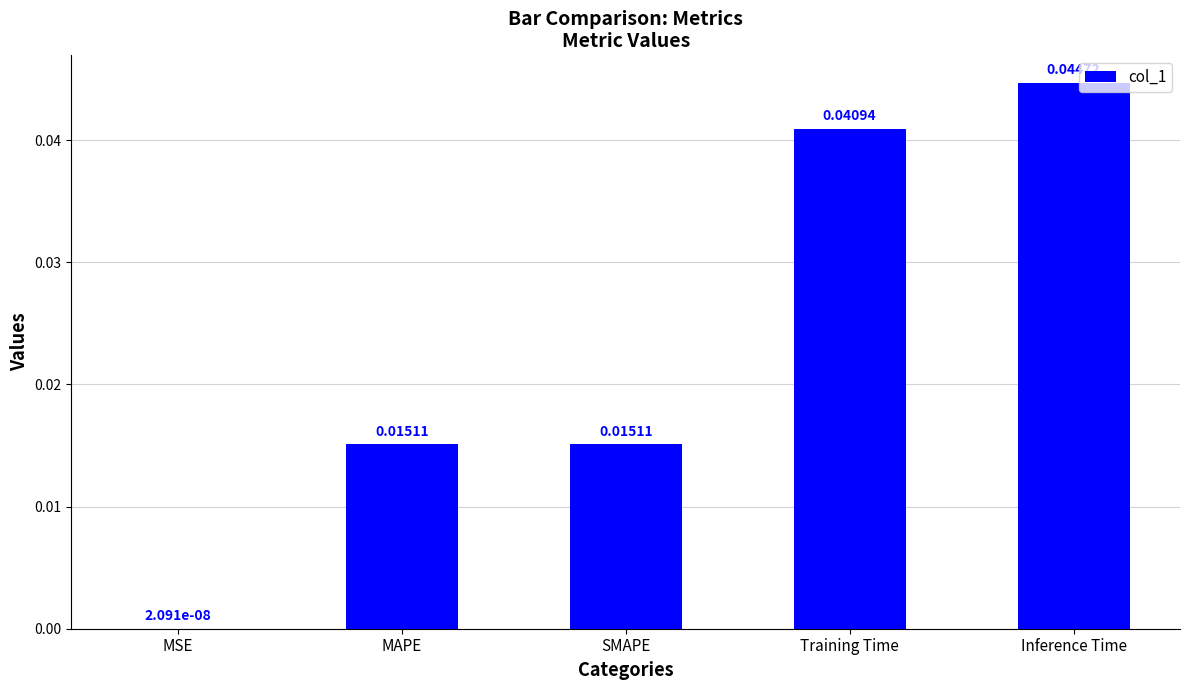

How many series are shown in this chart?

1